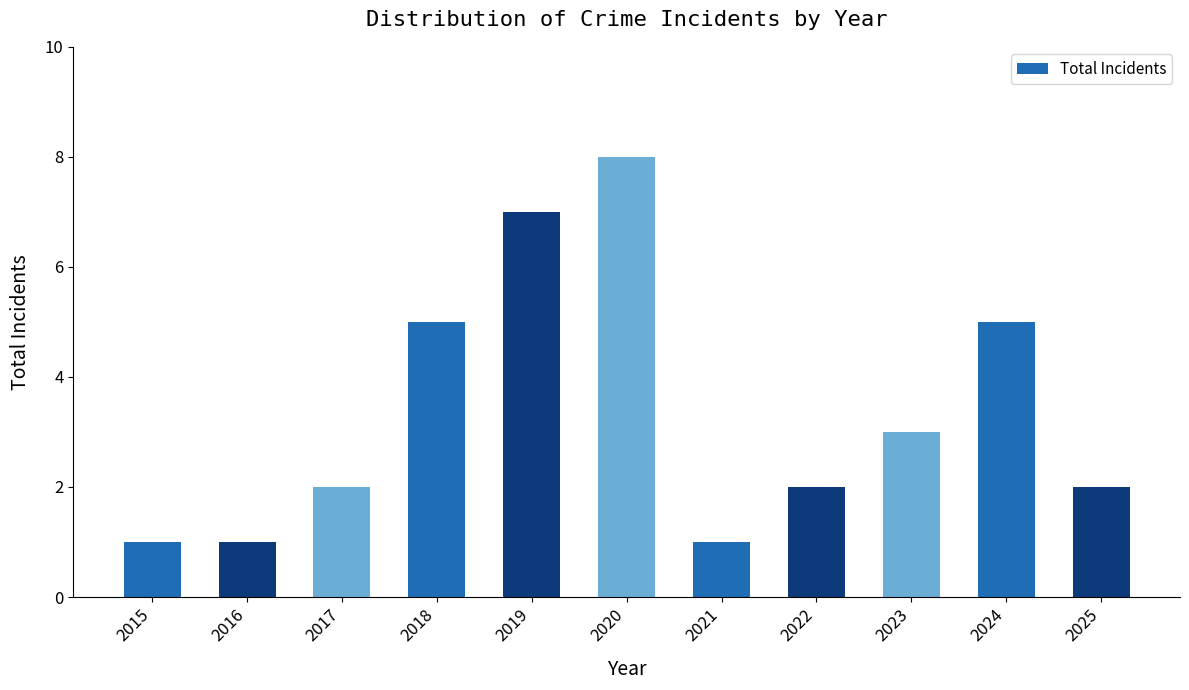

The value at 2022 is 3. True or false?

False